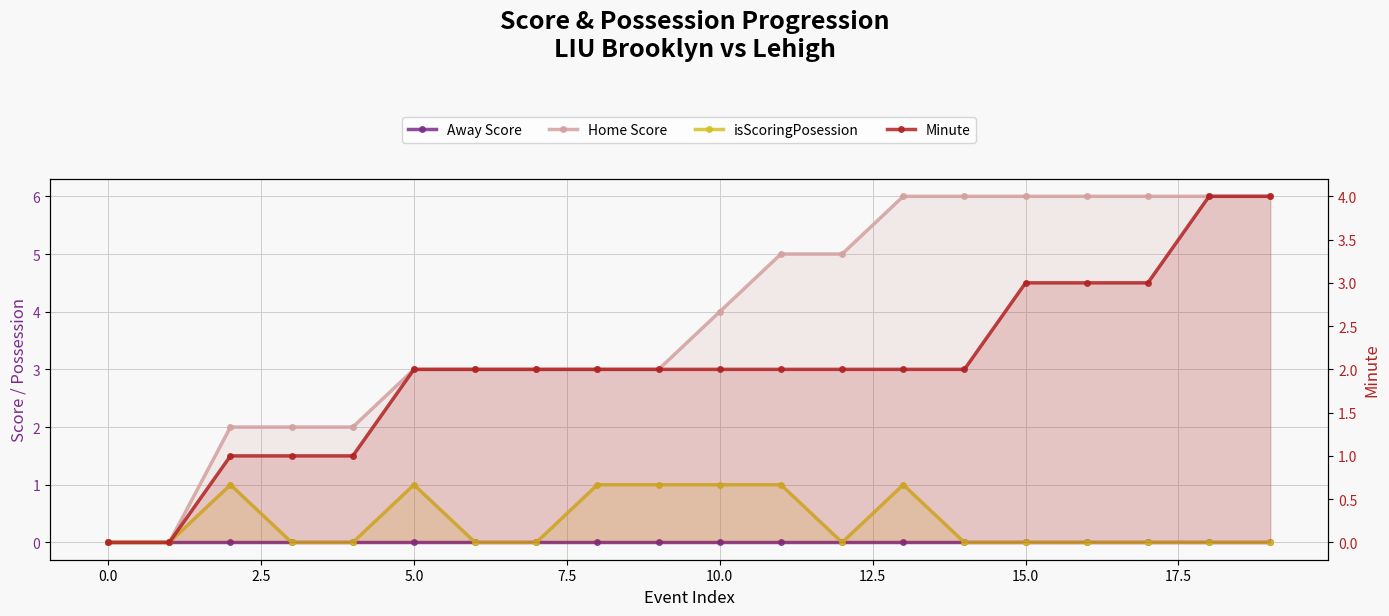

Which has a higher value, 15 or 13?

15